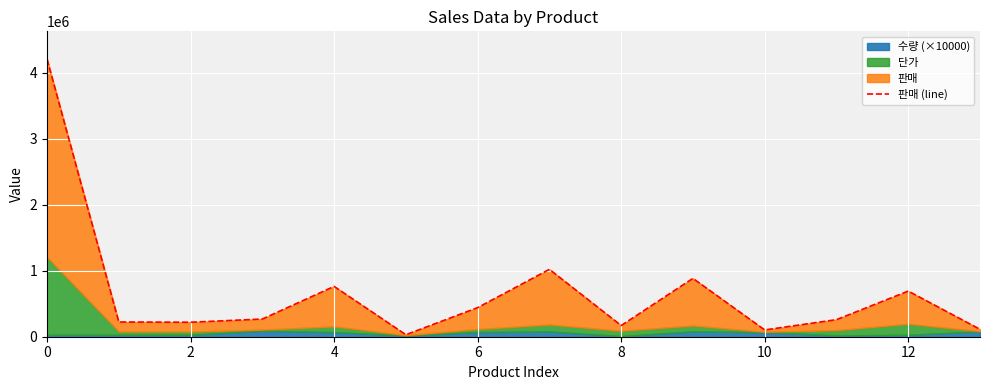

Is it true that the value at 10 is 41566?

False